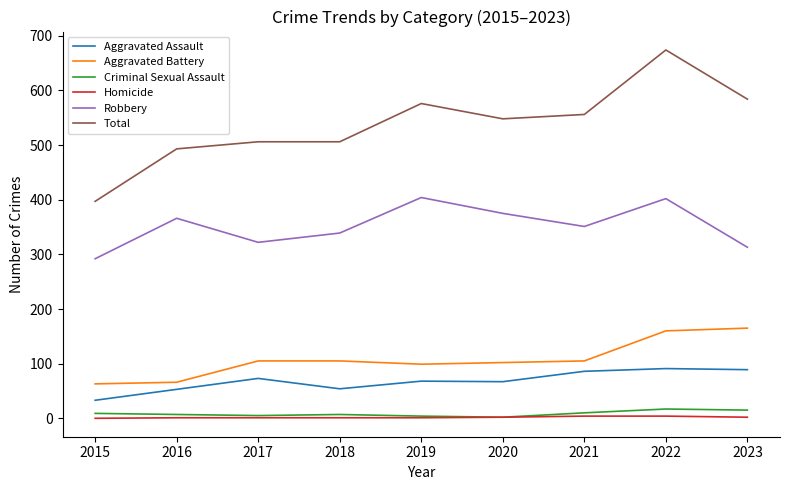

What is the lowest value of the Total series?

397